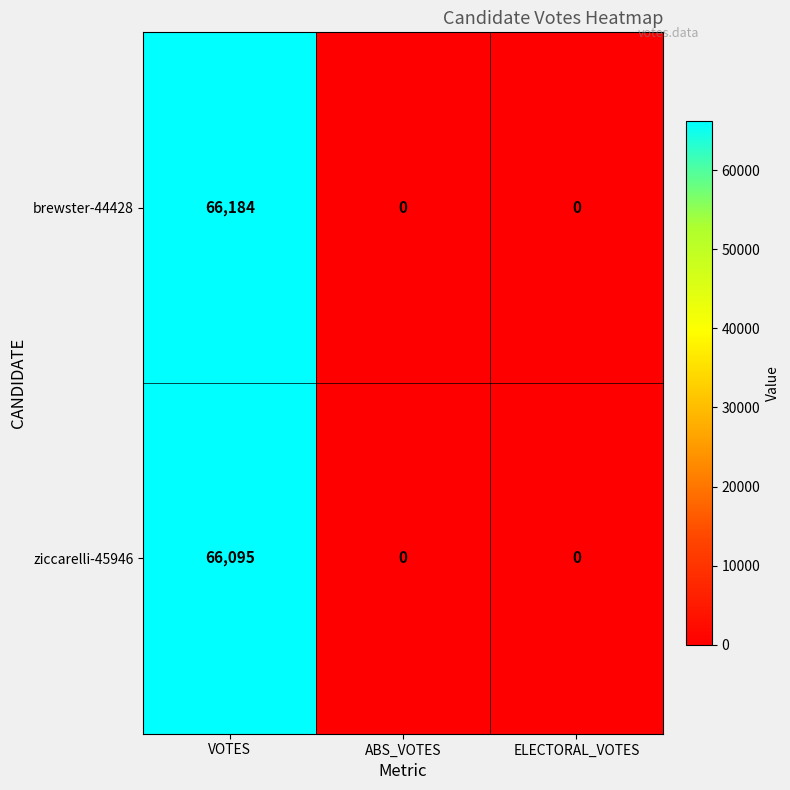

What is the maximum value shown in the chart?

66184